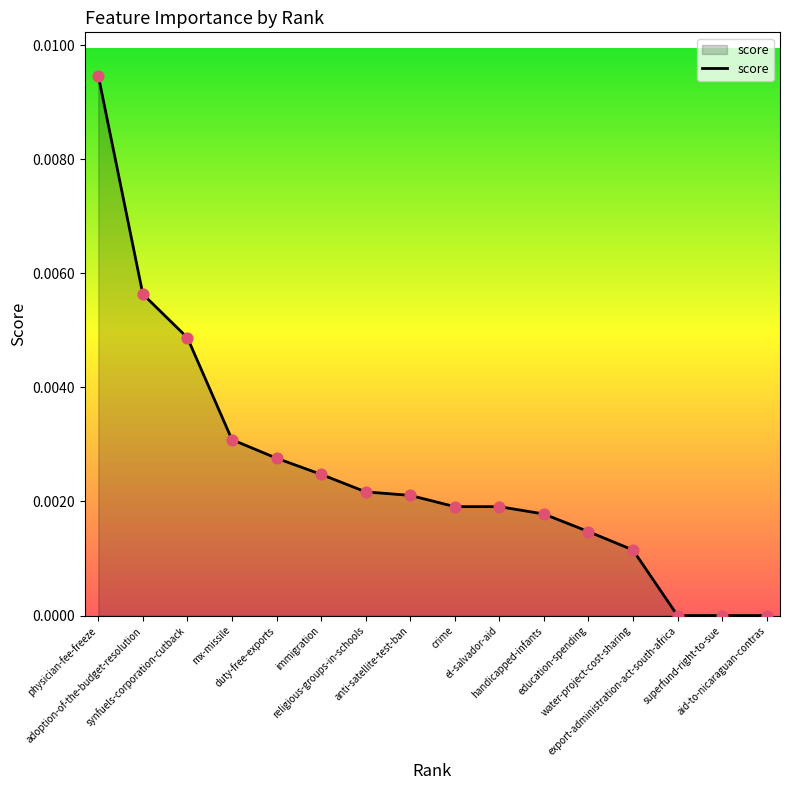

Which has a higher value, synfuels-corporation-cutback or handicapped-infants?

synfuels-corporation-cutback